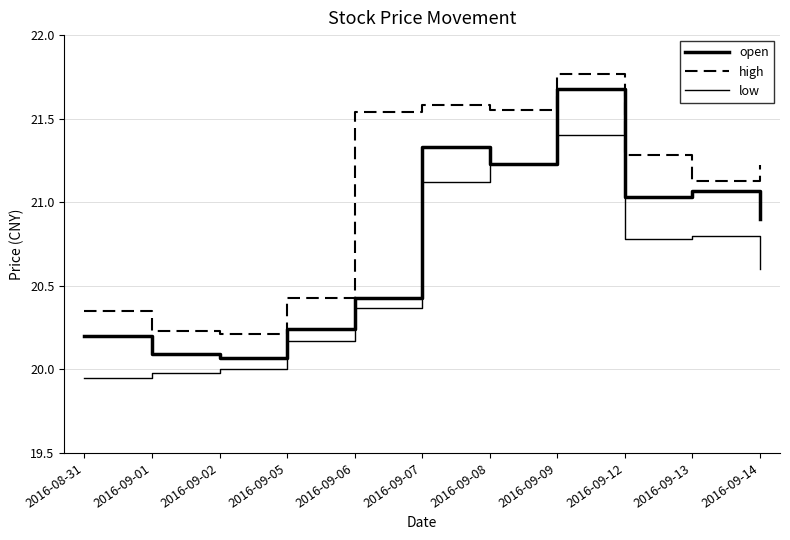

How many lines are shown in the chart?

3